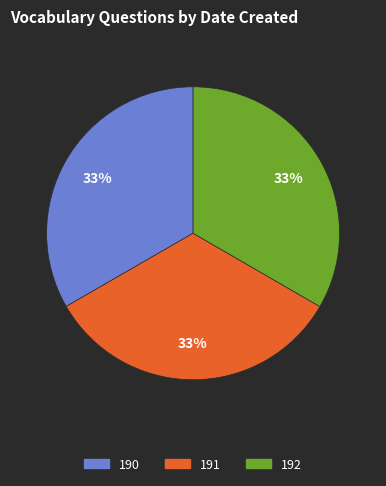

To the nearest percent, what portion does 190 represent?

33%